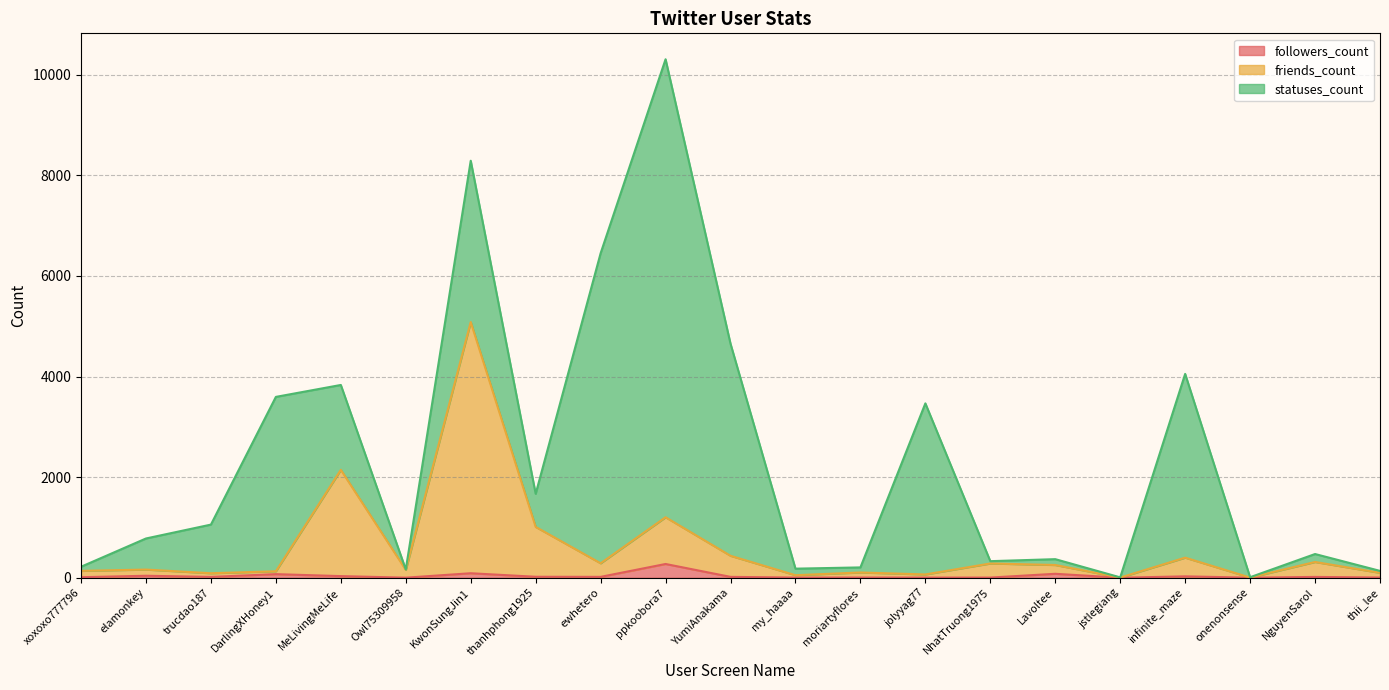

Is it true that followers_count equals 6 at moriartyflores?

False